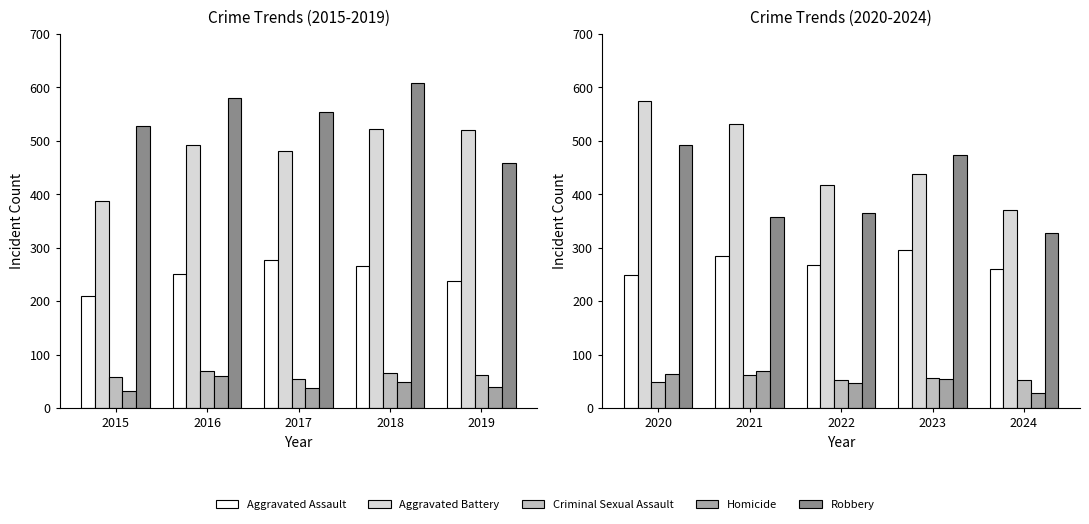

What is the value of the Aggravated Battery bar at the 5th from the left?

370